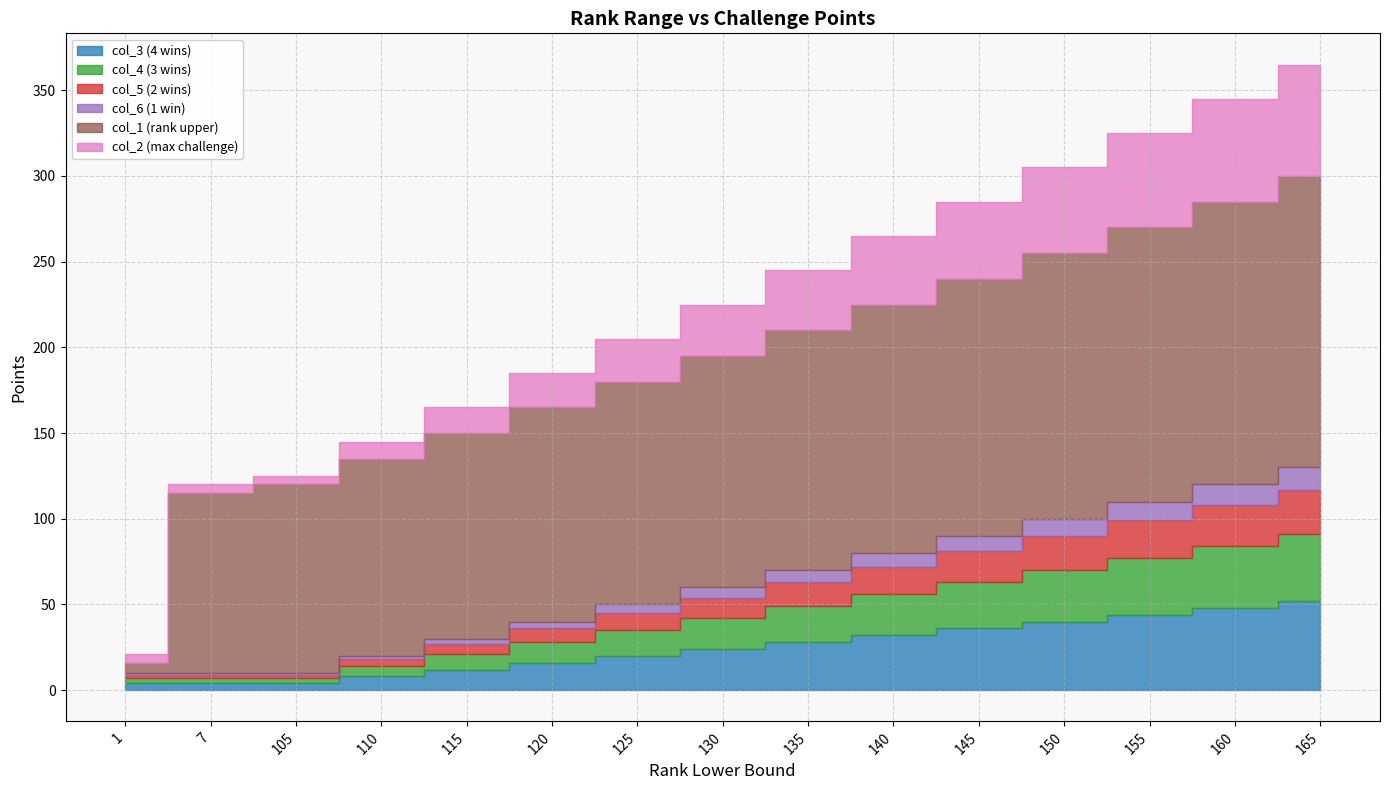

Between 140 and 150, which series saw the biggest shift?

col_1 (rank upper)